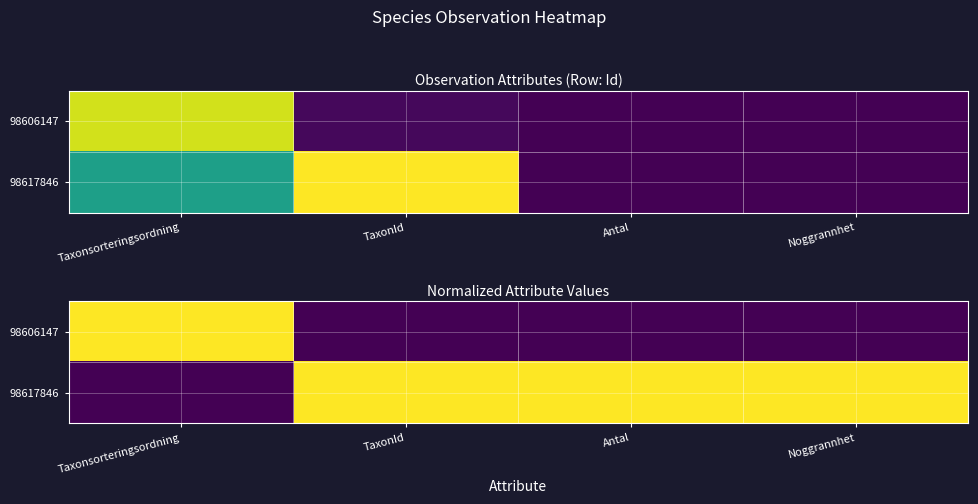

Which category has the lowest value in the 98617846 series?

Taxonsorteringsordning